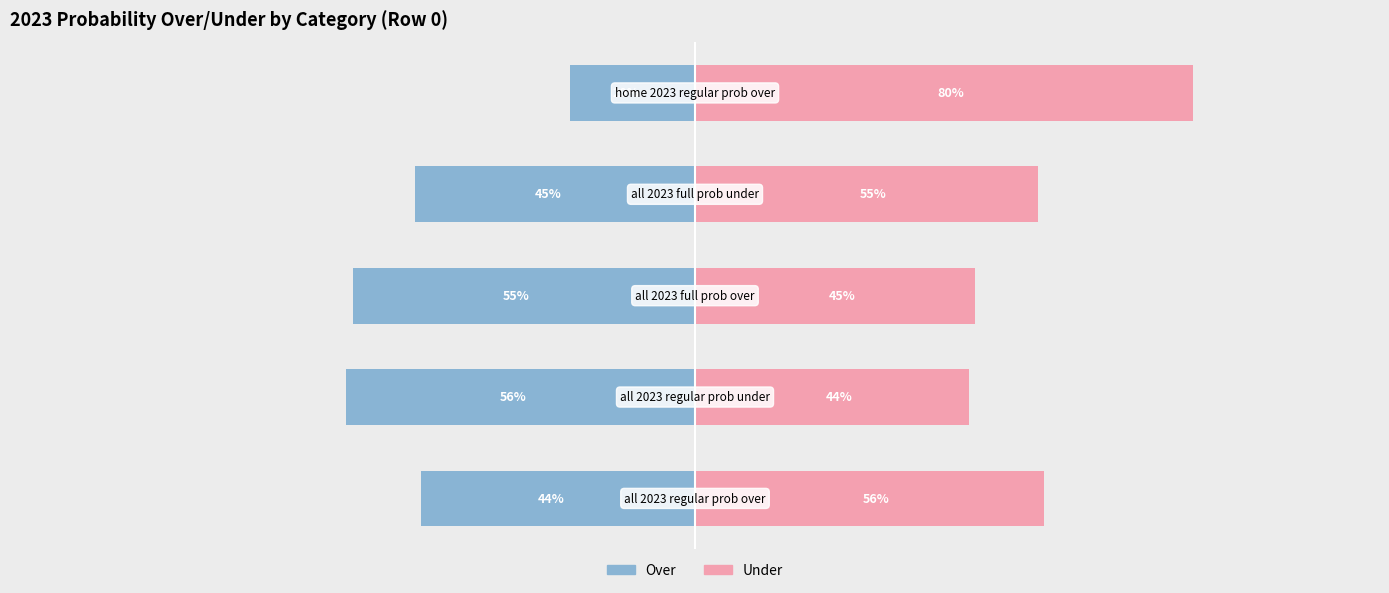

Rank the series by their maximum value, from lowest to highest.

Over (male-style), Under (female-style)